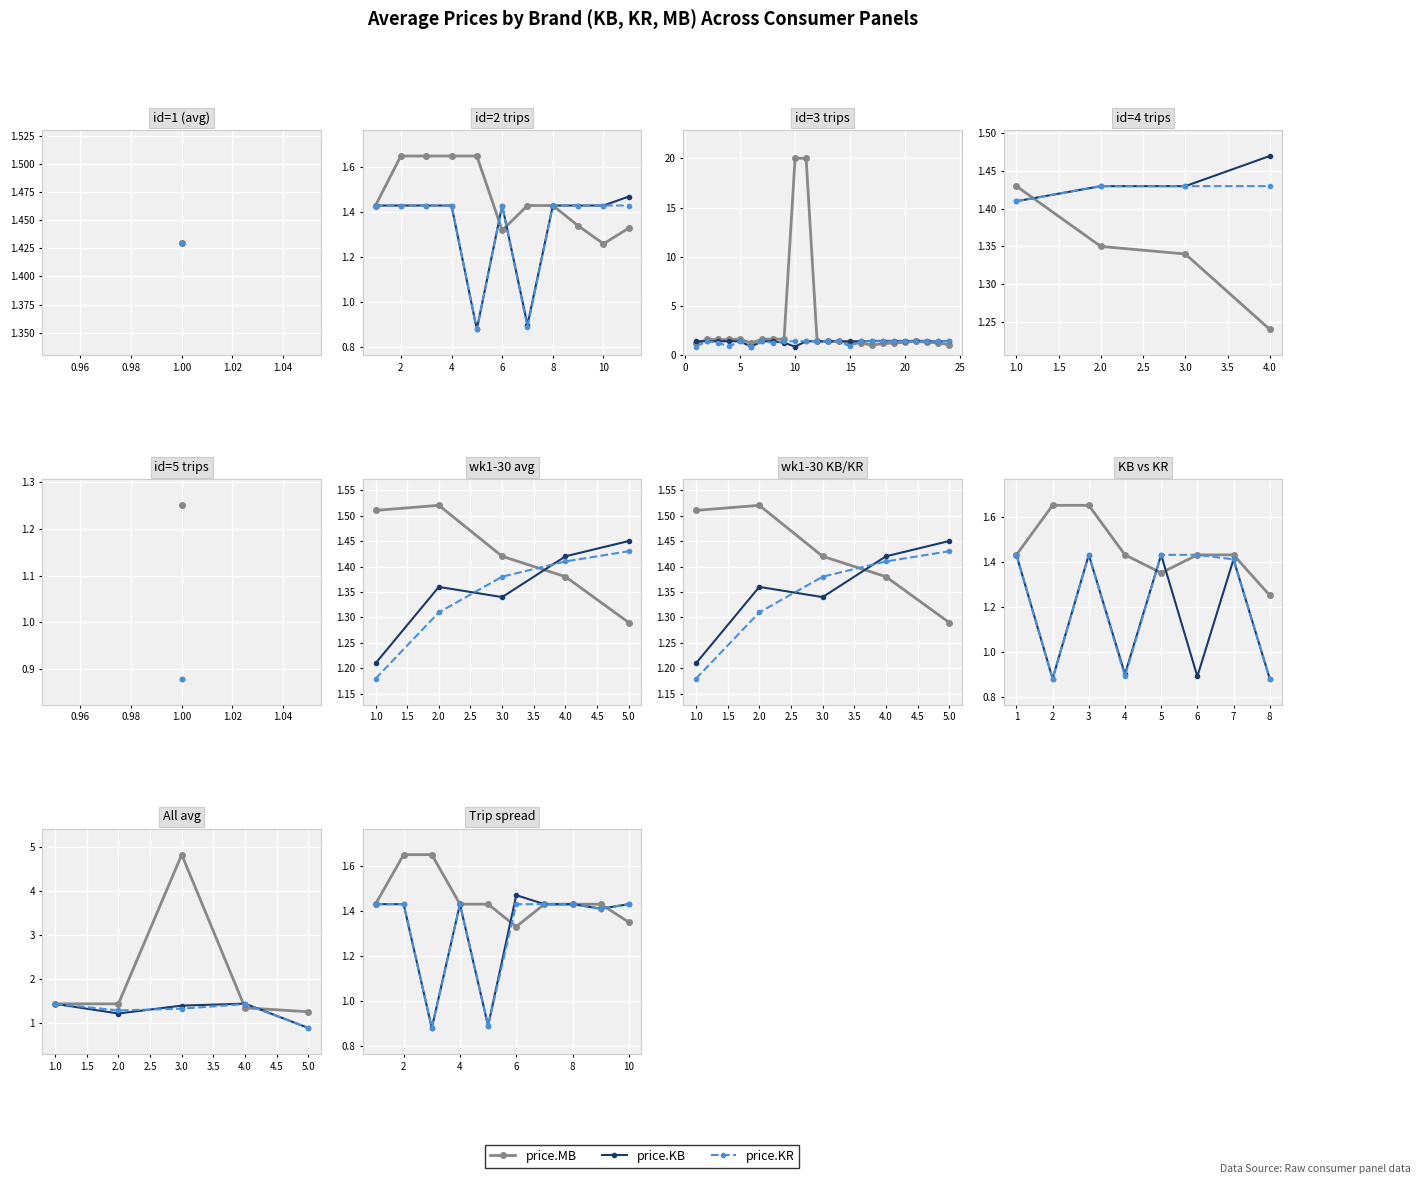

How many times do price.KB and price.MB cross each other?

2